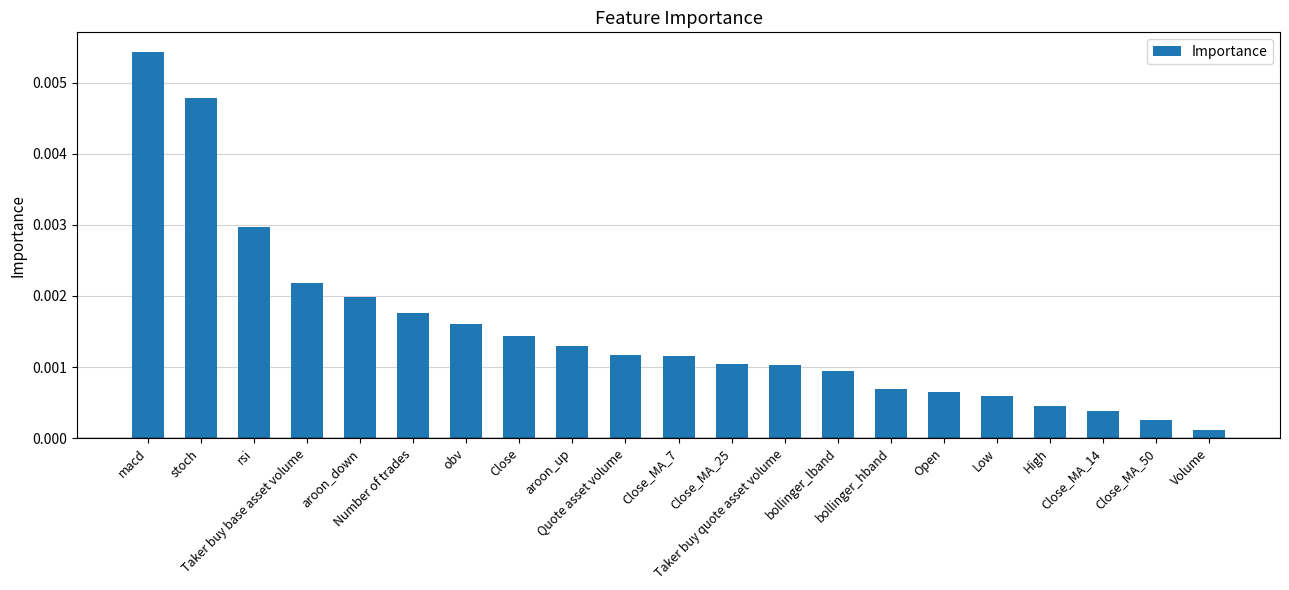

Are the bars grouped side by side (vs. stacked)?

No